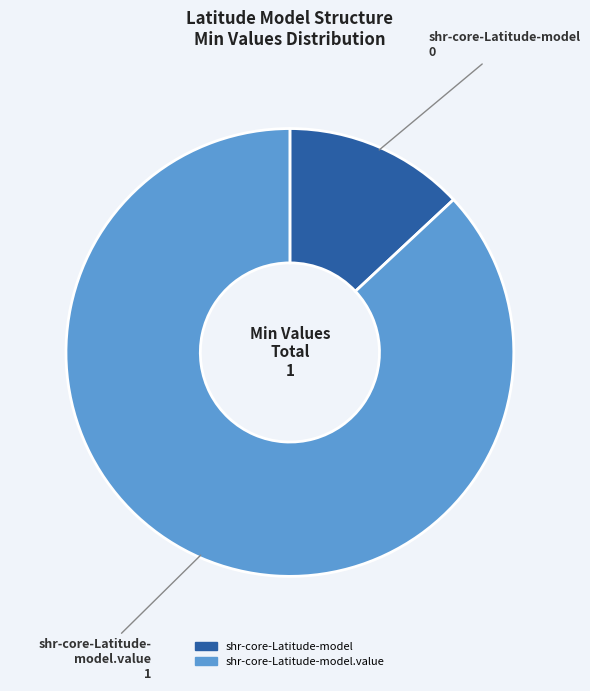

How many slices are in this pie chart?

2